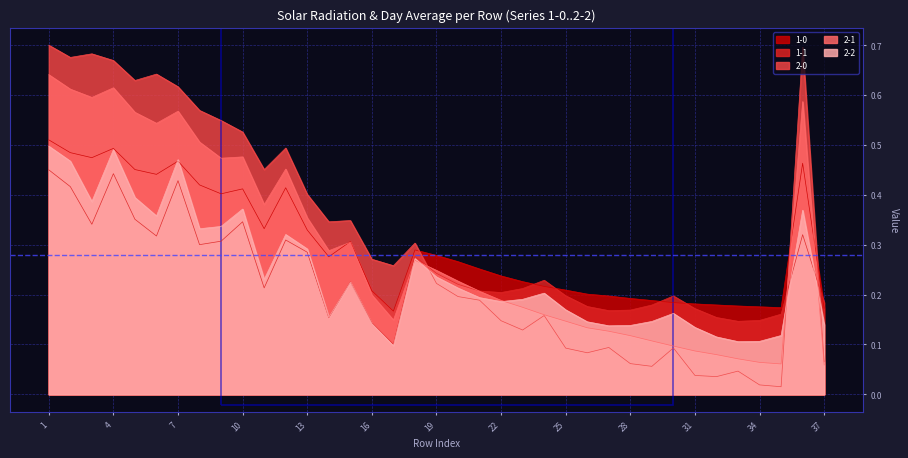

What is the sum of all 1-1 values?

8.9